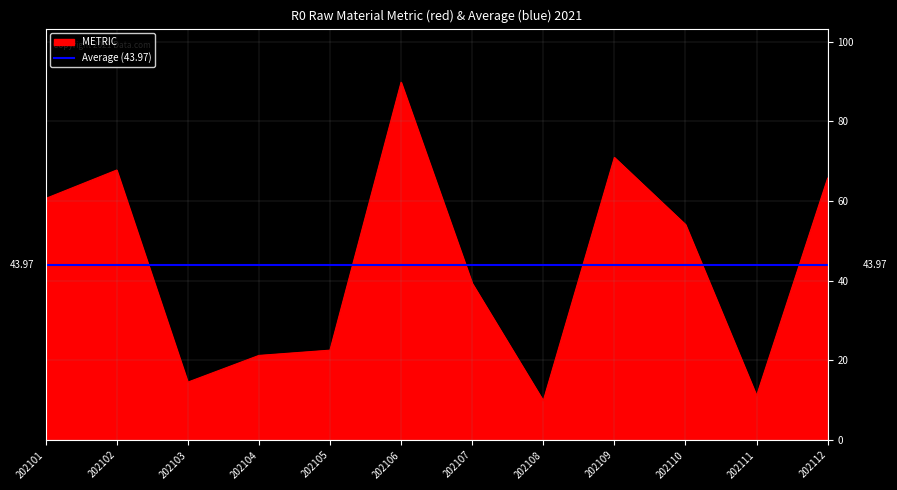

What is the minimum value shown in the chart?

9.9